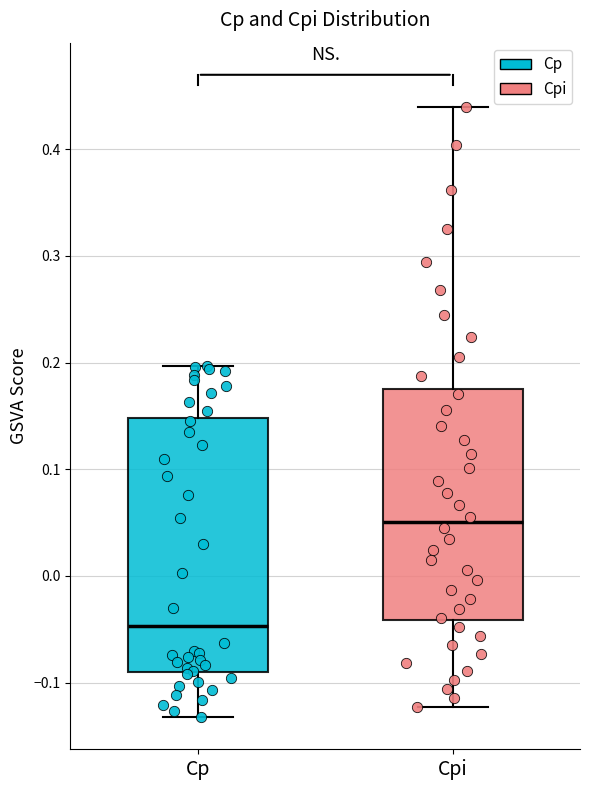

Which box's median line is the lowest?

Cp